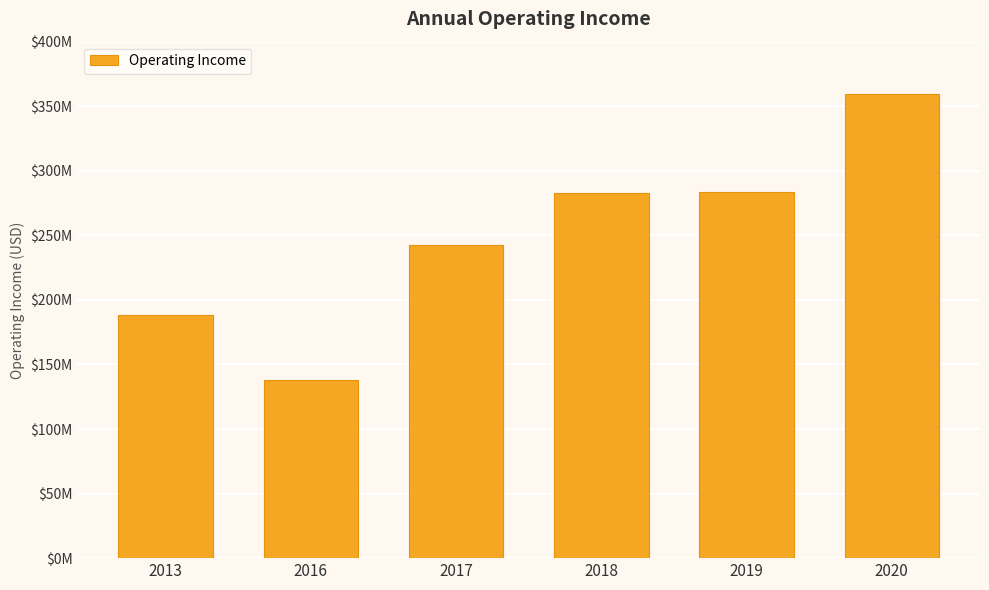

Does the chart contain any negative values?

No